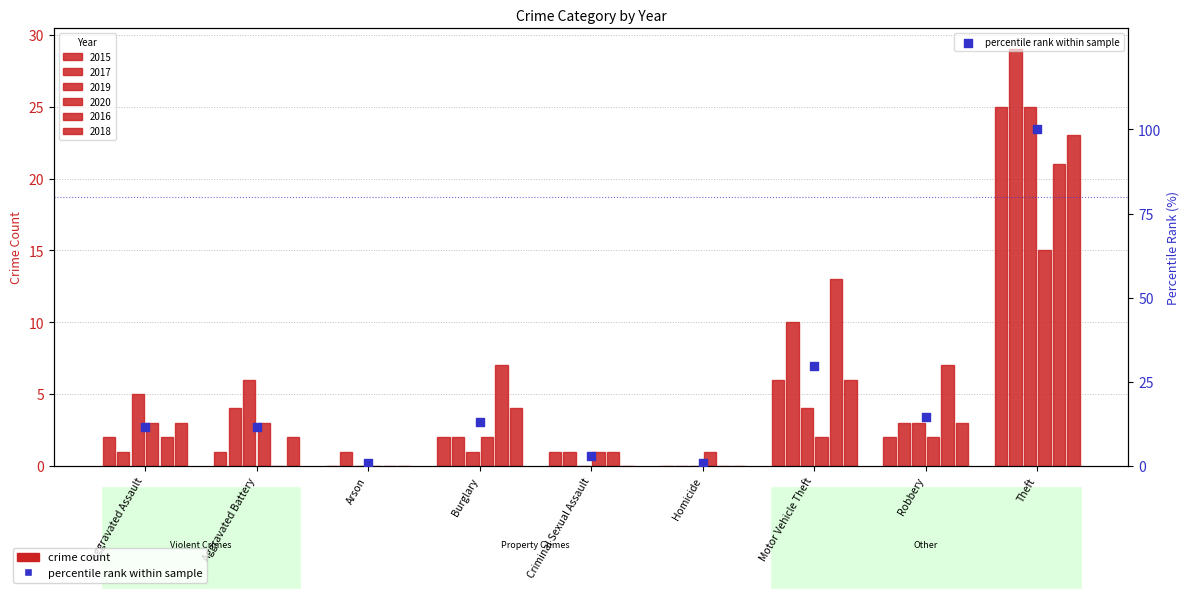

Approximately how many times larger is the value at Arson compared to Aggravated Battery?

0.1